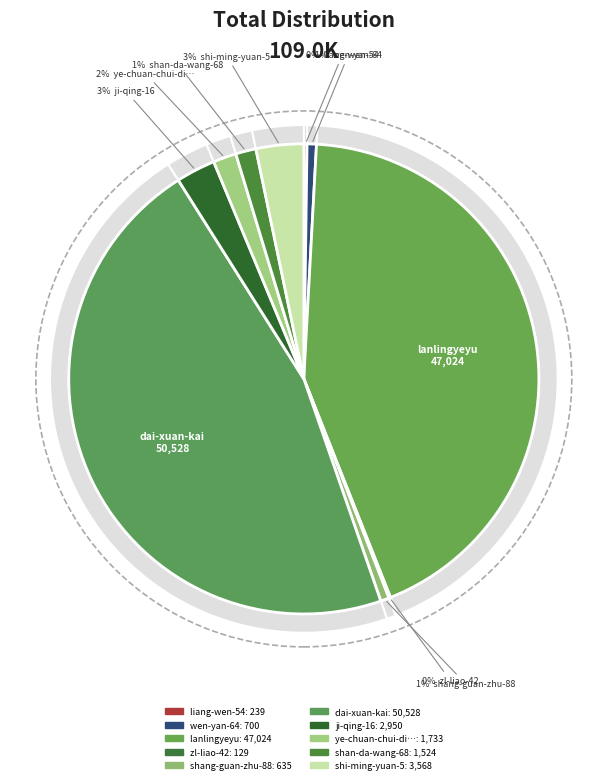

Does any single category account for the majority?

No